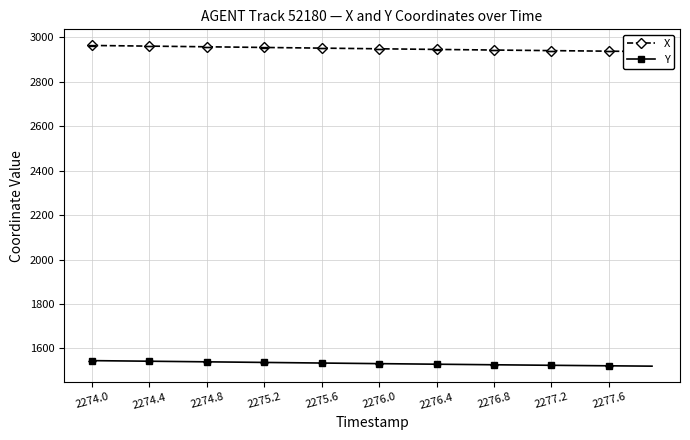

Which series has the largest total across all categories?

X